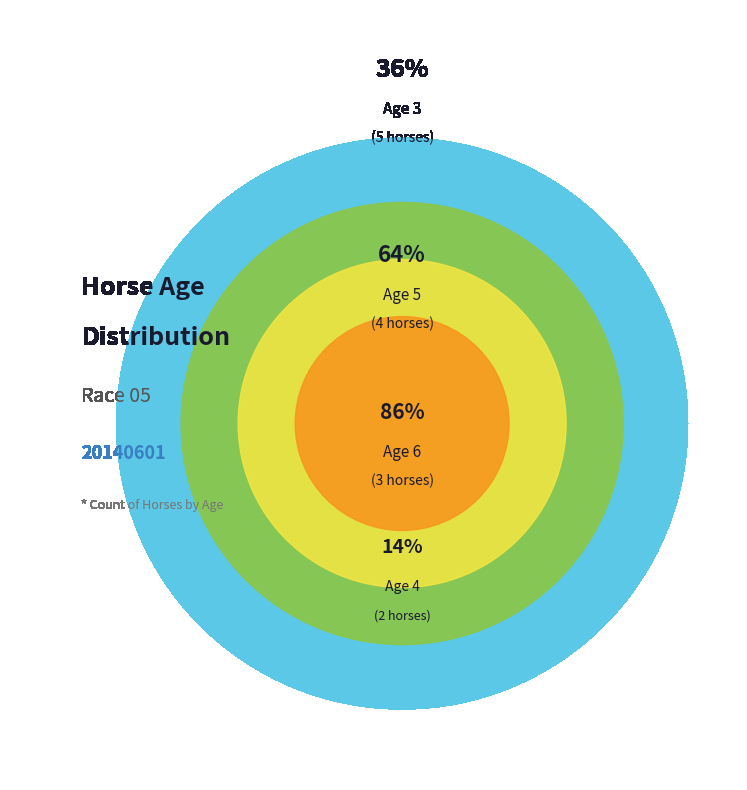

Count the number of slices in the pie.

4